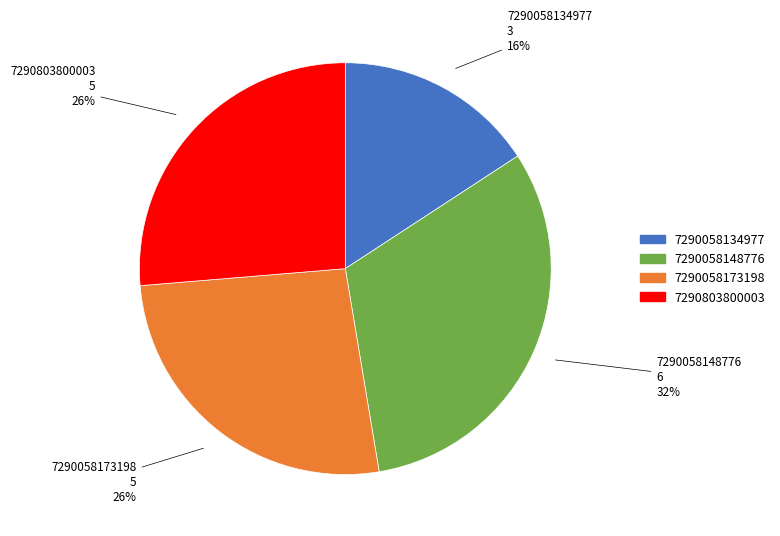

To the nearest percent, what portion does 7290058134977 represent?

16%